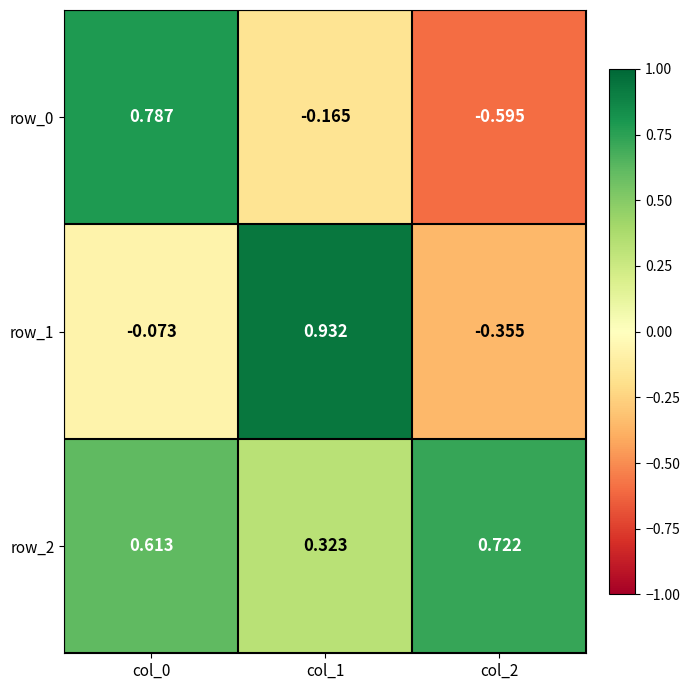

What is the difference between the maximum and minimum values in the row_0 series?

1.4